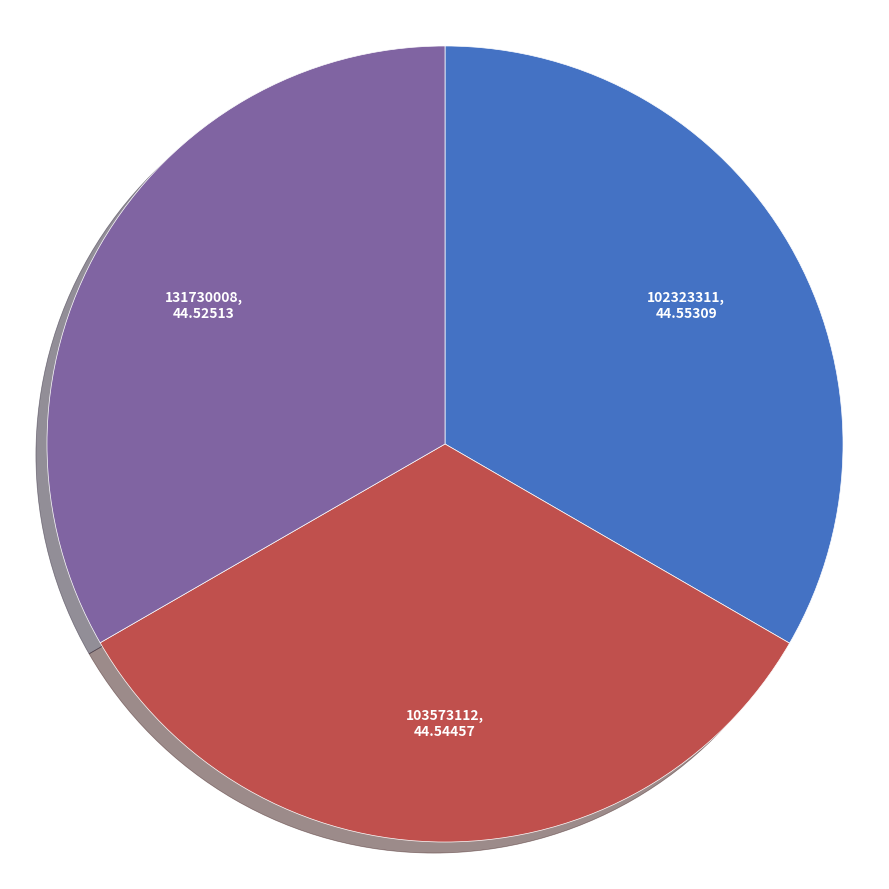

Does 103573112 represent more than half of the total?

No